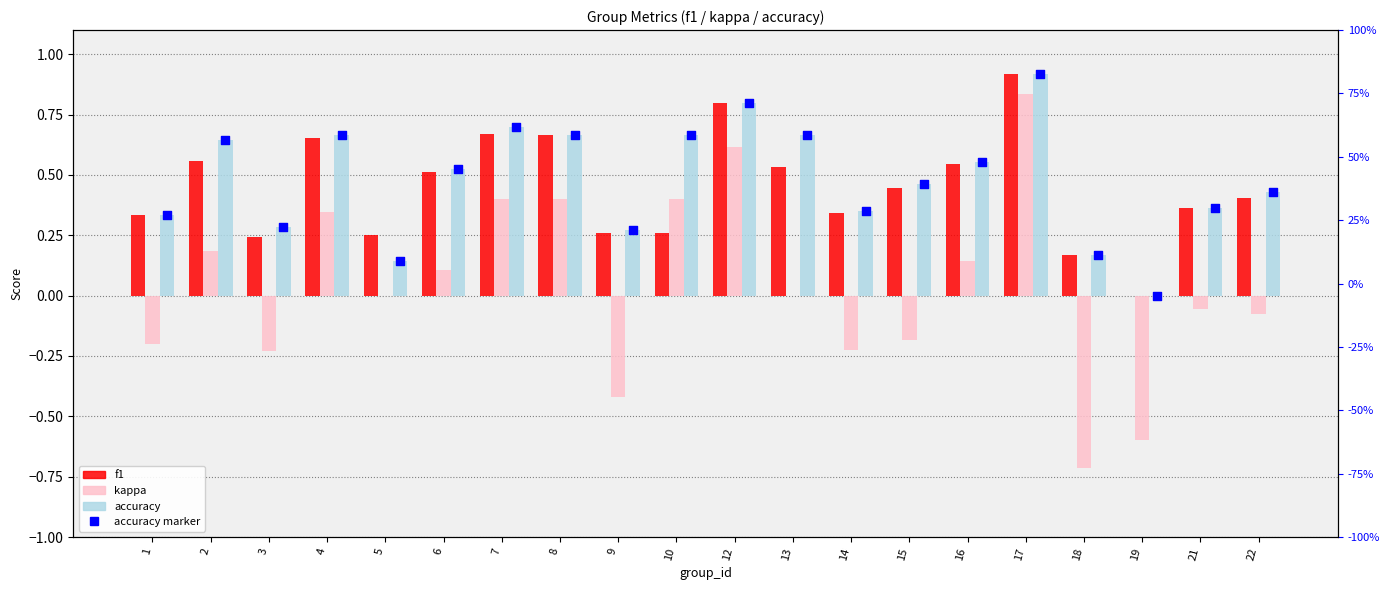

Which series contains the lowest Y value?

kappa